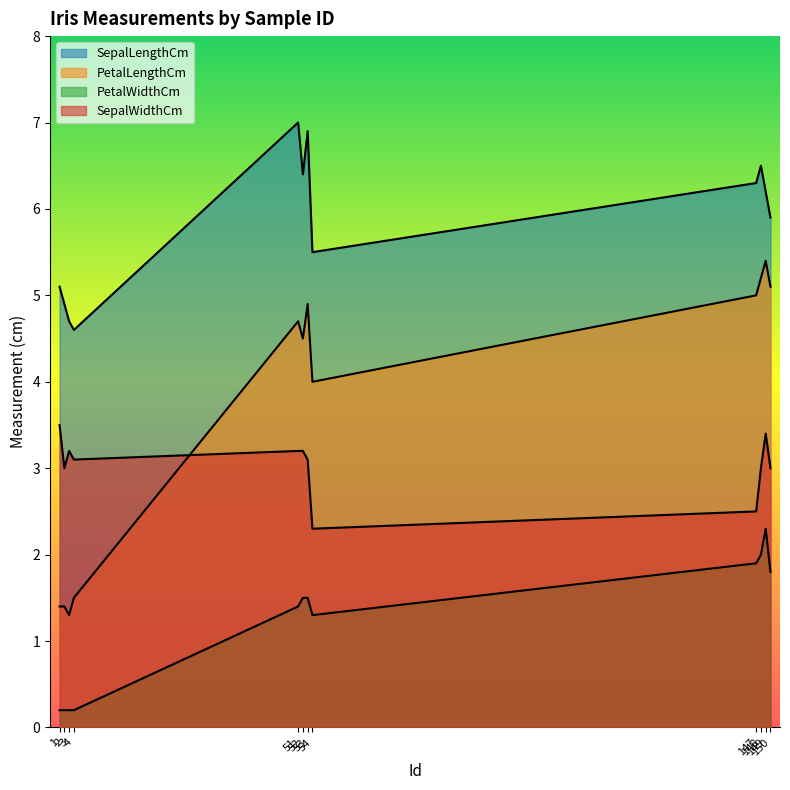

What is the spread (max minus min) of values at 1?

4.9